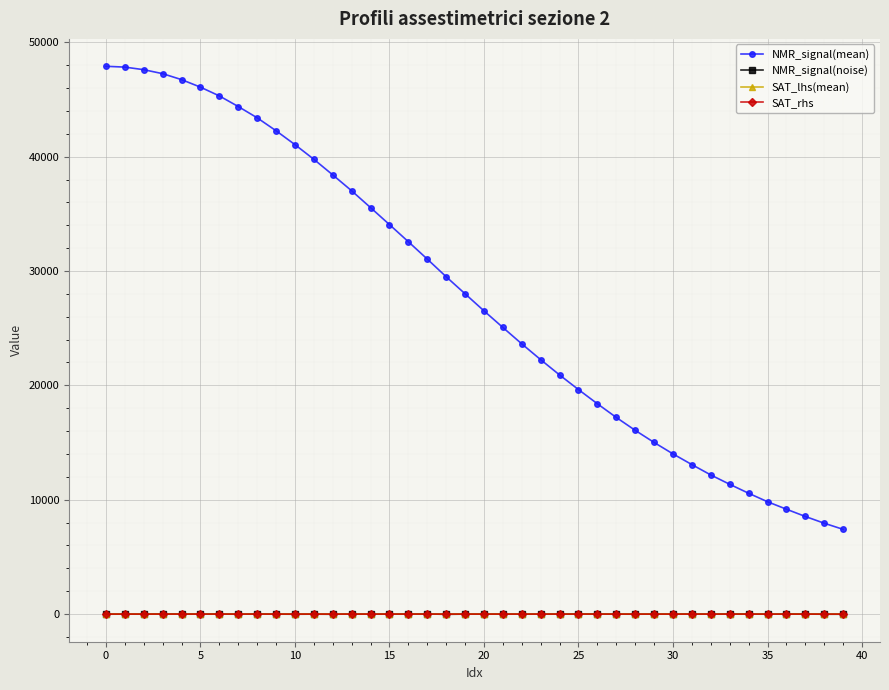

True or false: NMR_signal(noise) and NMR_signal(mean) cross at least once.

False